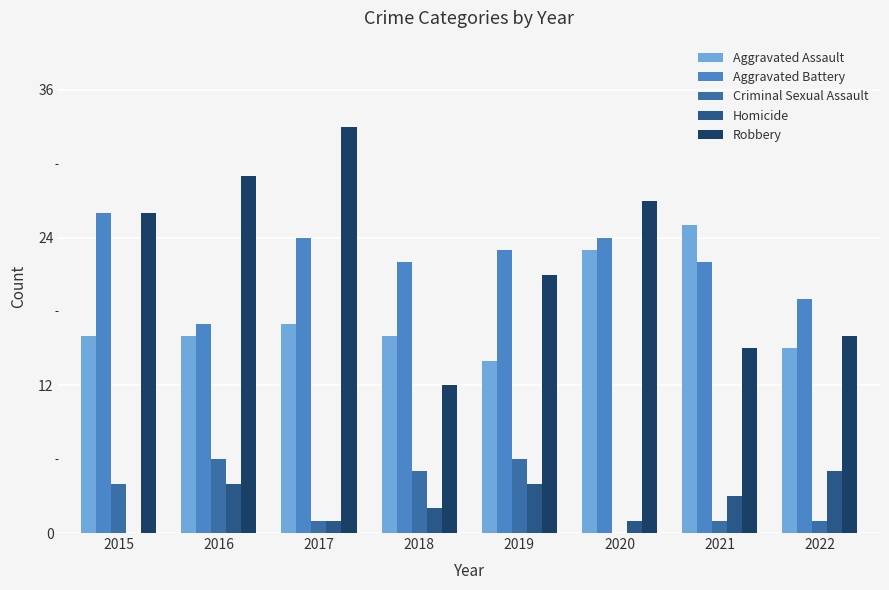

How many Homicide values are between 1 and 4?

6